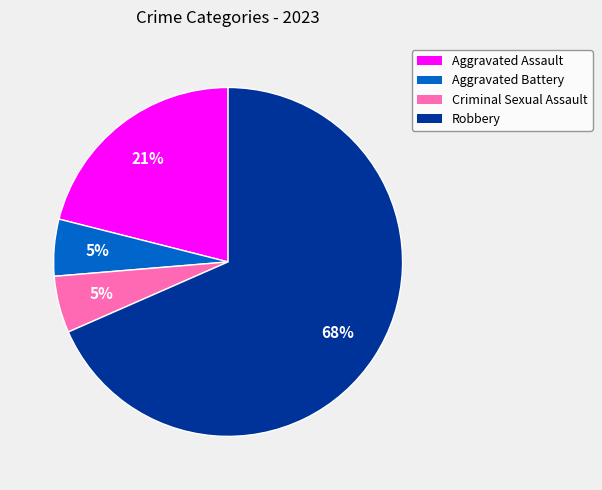

Which slice is the largest?

Robbery